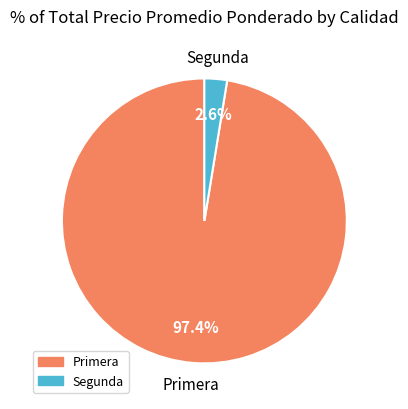

Rank the categories by value from highest to lowest.

Primera, Segunda